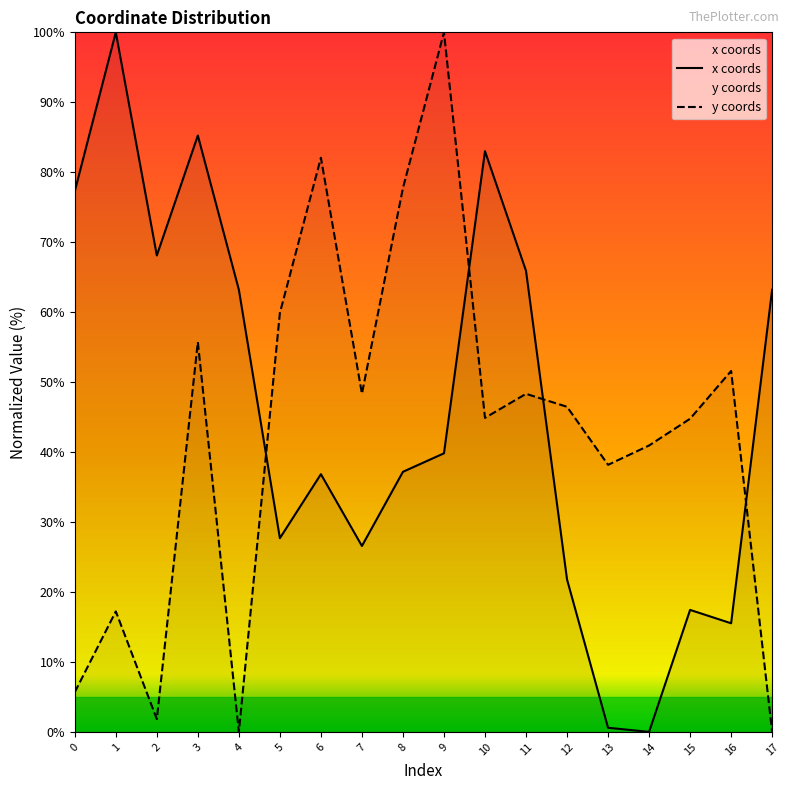

Which series changed the most between 5 and 9?

y coords